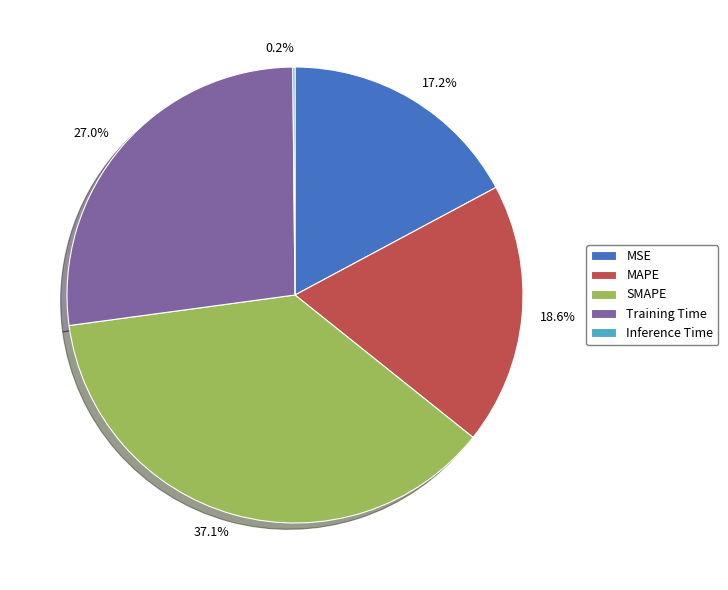

Between SMAPE and Training Time, which is larger?

SMAPE